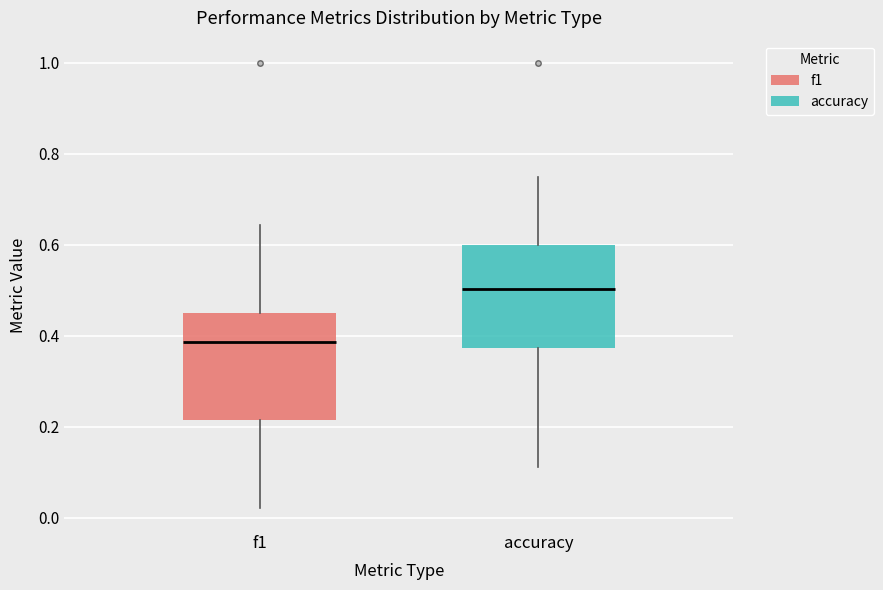

Reading left to right, transcribe this box plot: for each box, give where its median line is, the range the box spans, and where its two whiskers end, as read against the y-axis. The values are not printed on the chart, so give them approximately, as read against the axis.

f1: median 0.38, box 0.22 to 0.46, whiskers 0.02 to 0.64
accuracy: median 0.50, box 0.38 to 0.60, whiskers 0.12 to 0.76